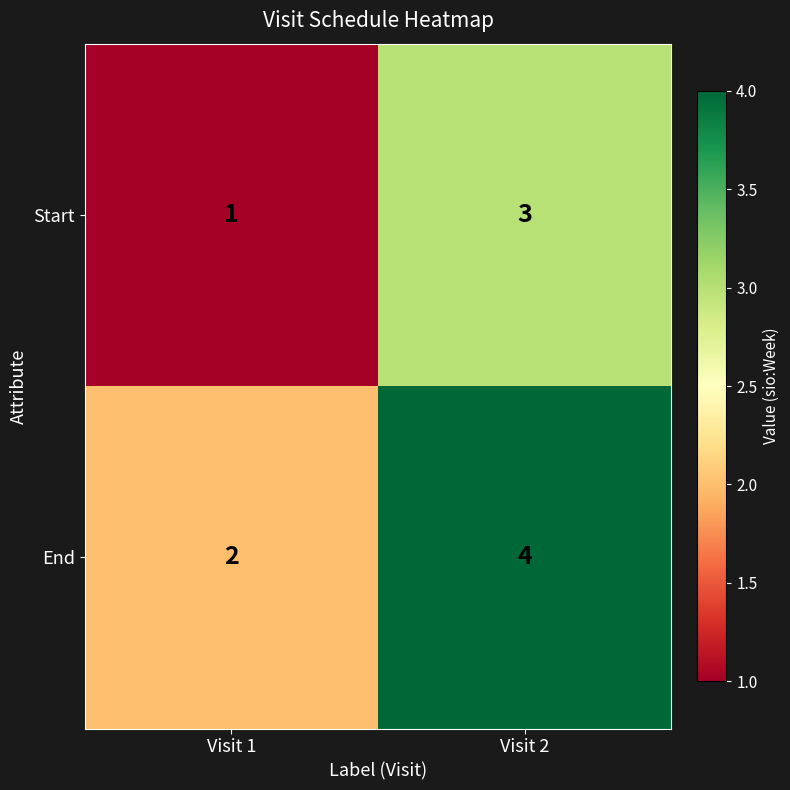

Count the number of categories in the chart.

2